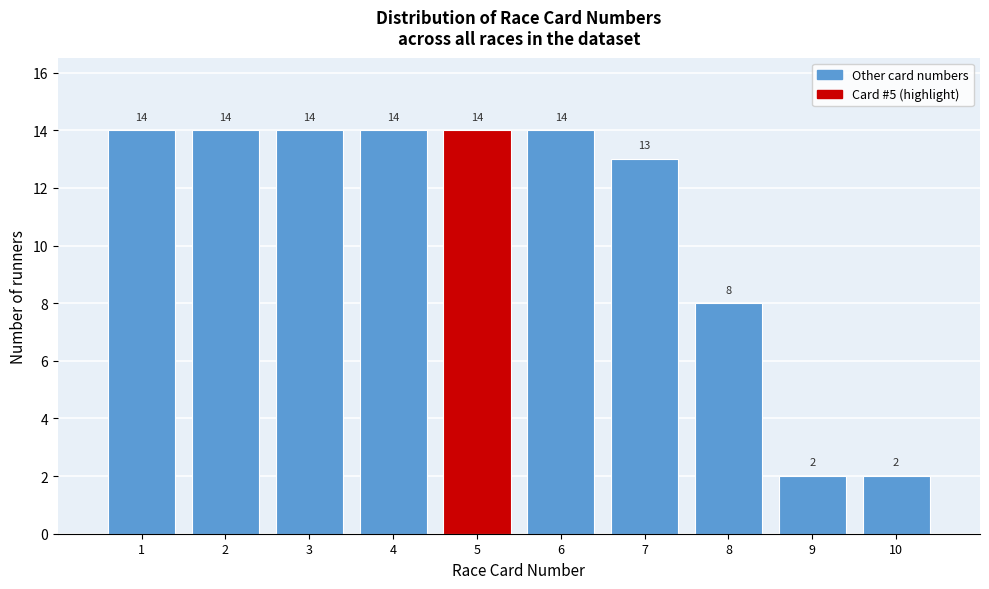

Reading left to right, transcribe all the data shown in this chart.

14	14	14	14	14	14	13	8	2	2